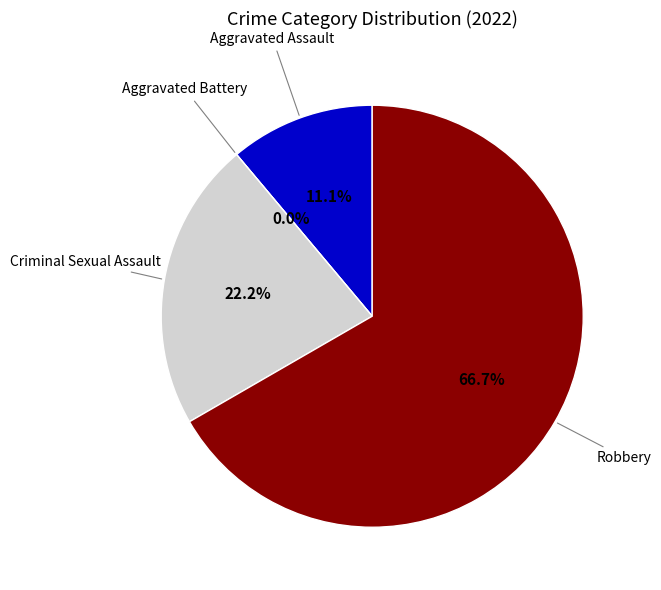

How many slices are in this pie chart?

4